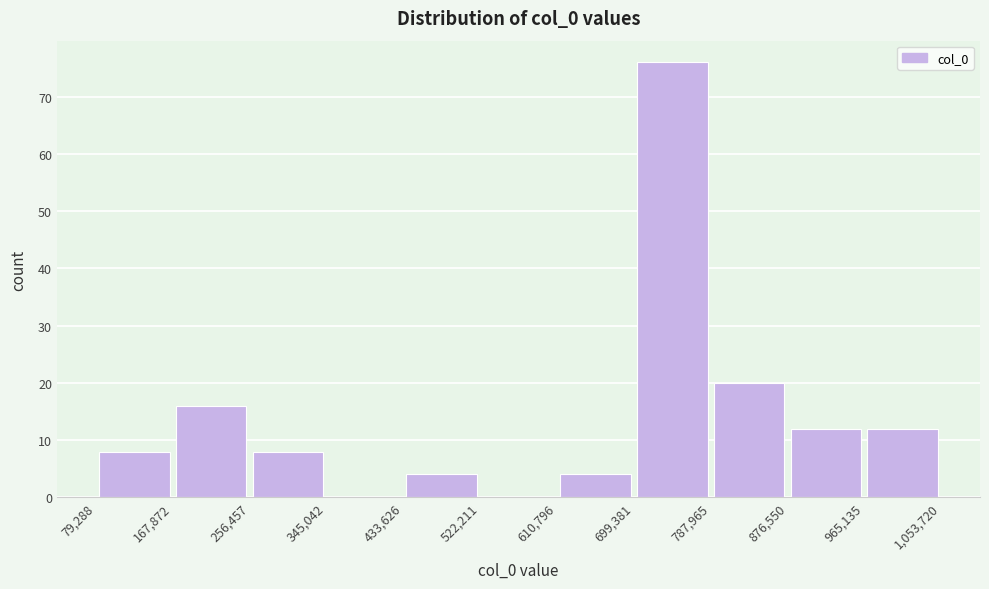

Reading left to right, transcribe this chart: for each bar, give the range it covers on the x-axis and its height. The values are not printed on the chart, so give them approximately, as read against the axis.

79,288 to 167,872: 8
167,872 to 256,457: 16
256,457 to 345,042: 8
345,042 to 433,626: 0
433,626 to 522,211: 4
522,211 to 610,796: 0
610,796 to 699,381: 4
699,381 to 787,965: 76
787,965 to 876,550: 20
876,550 to 965,135: 12
965,135 to 1,053,720: 12